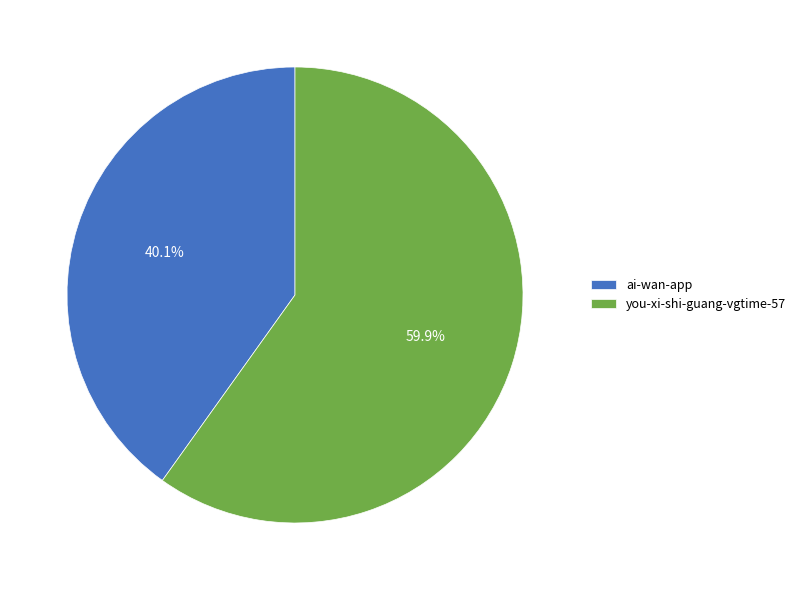

What is the ratio of the value at ai-wan-app to the value at you-xi-shi-guang-vgtime-57?

0.7